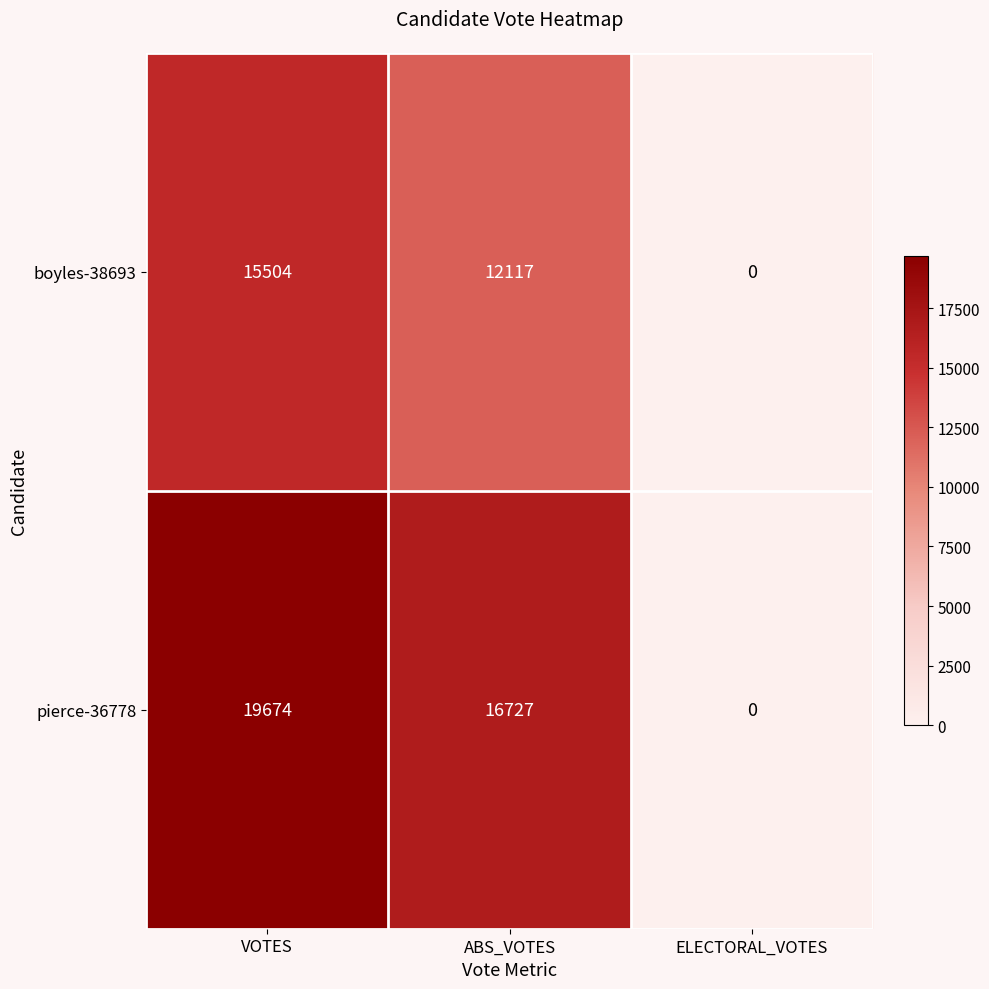

Is it true that boyles-38693 equals -5536 at ELECTORAL_VOTES?

False